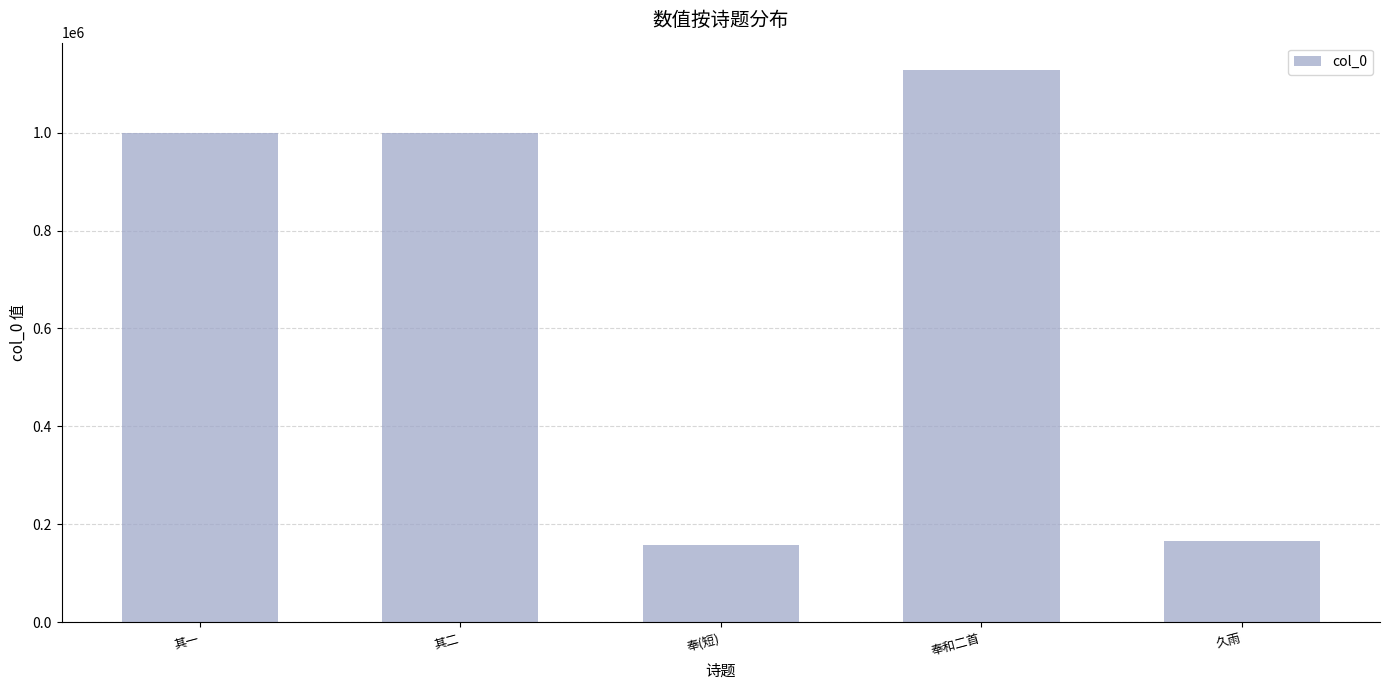

What is the label of the 5th bar from the right?

其一